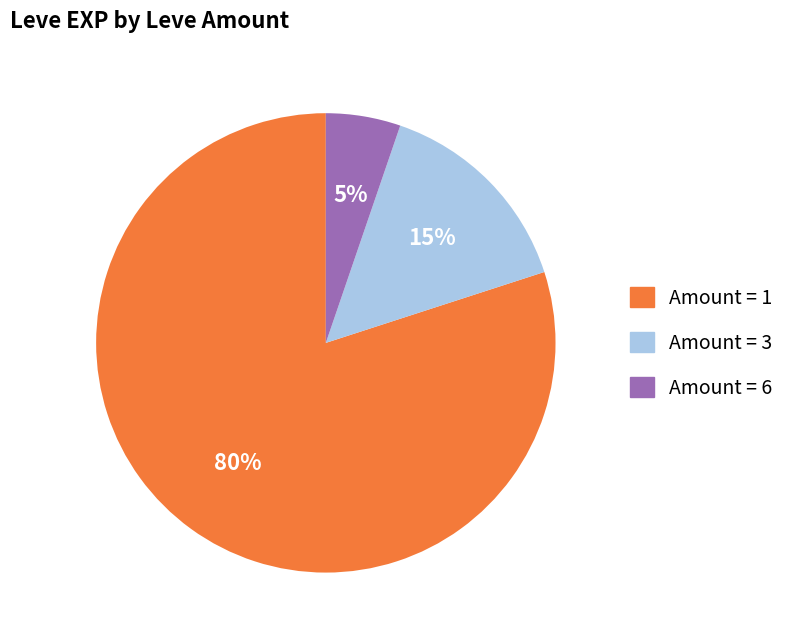

Is there any slice that represents more than half of the pie?

Yes